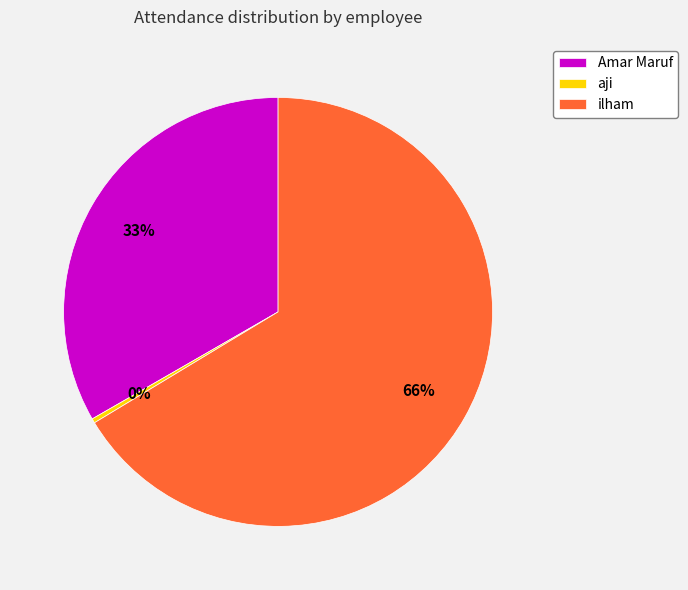

Between Amar Maruf and aji, which is larger?

Amar Maruf